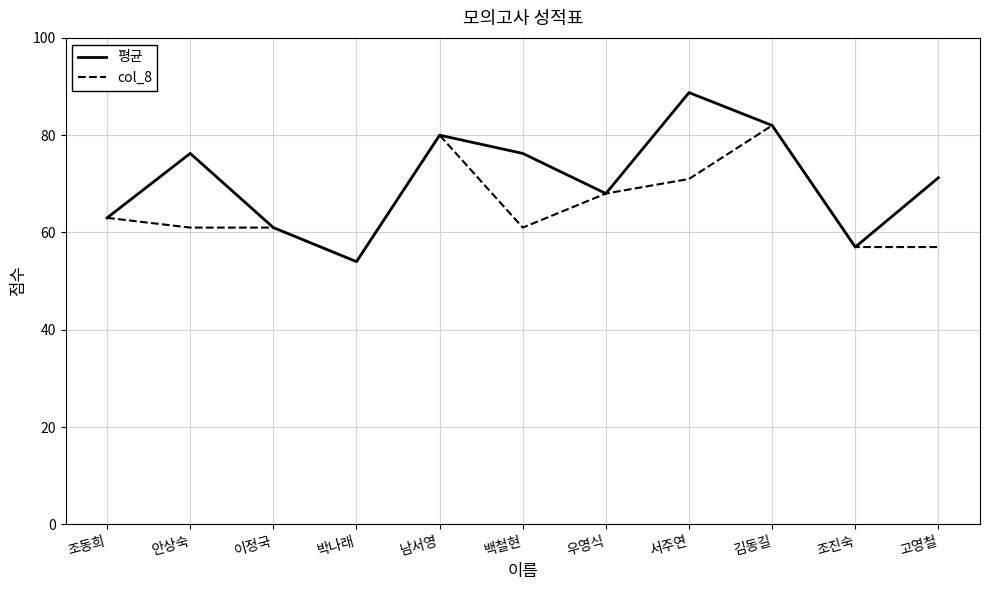

Rank the series by their average value, from highest to lowest.

평균, col_8